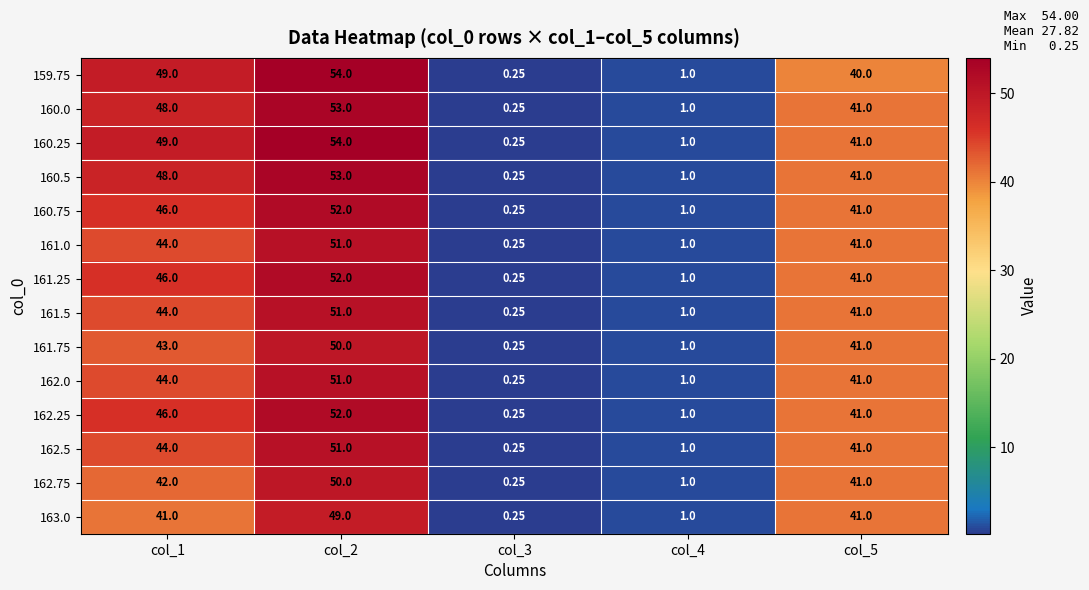

At how many categories does at least one series exceed 26?

3